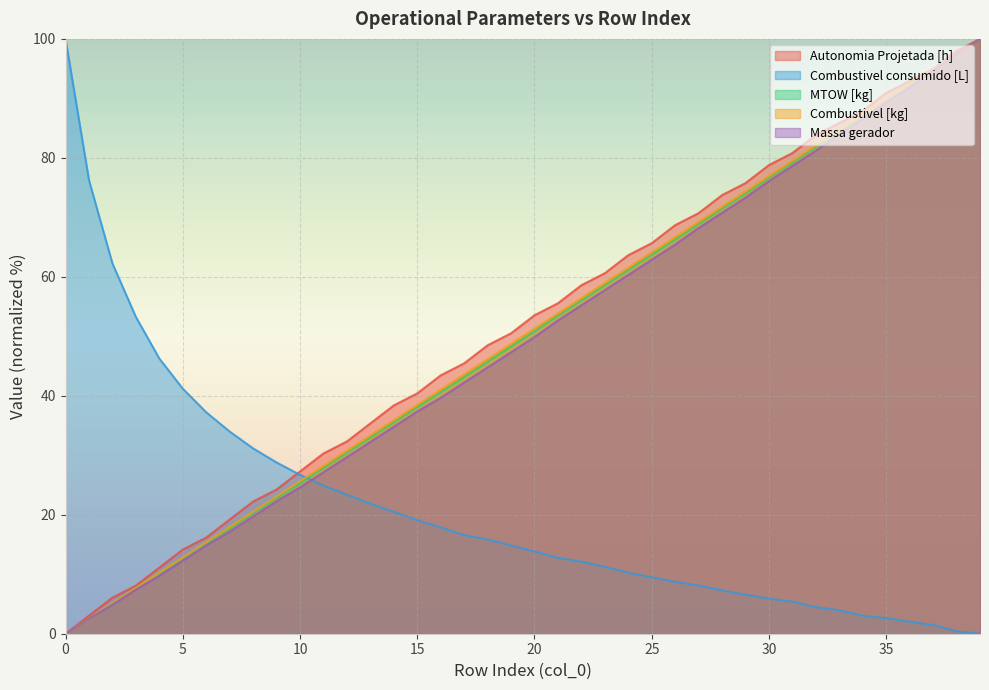

The Massa gerador series shows 100.0 at 39. True or false?

True